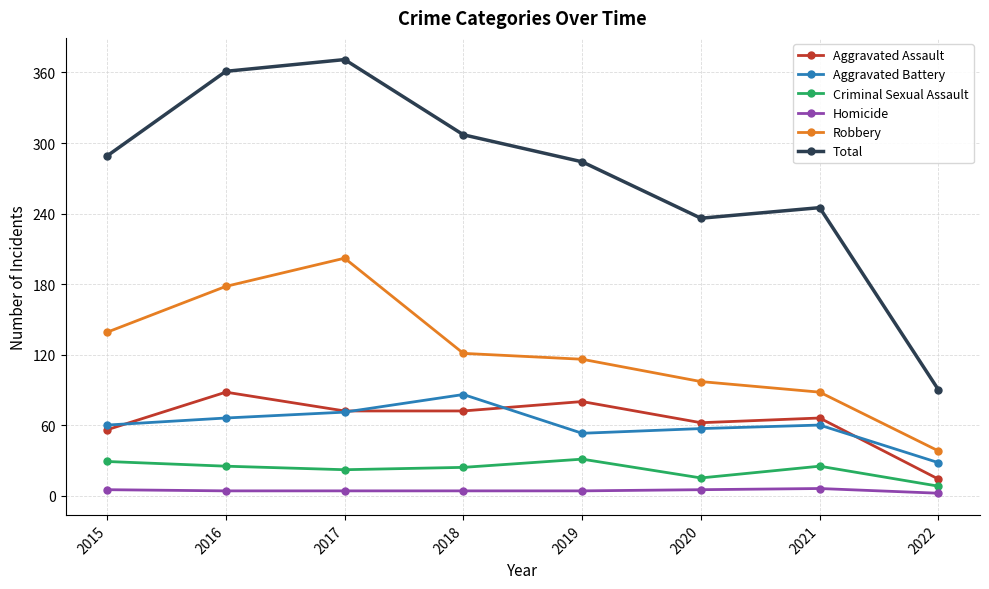

True or false: Aggravated Battery and Total intersect in this chart.

False